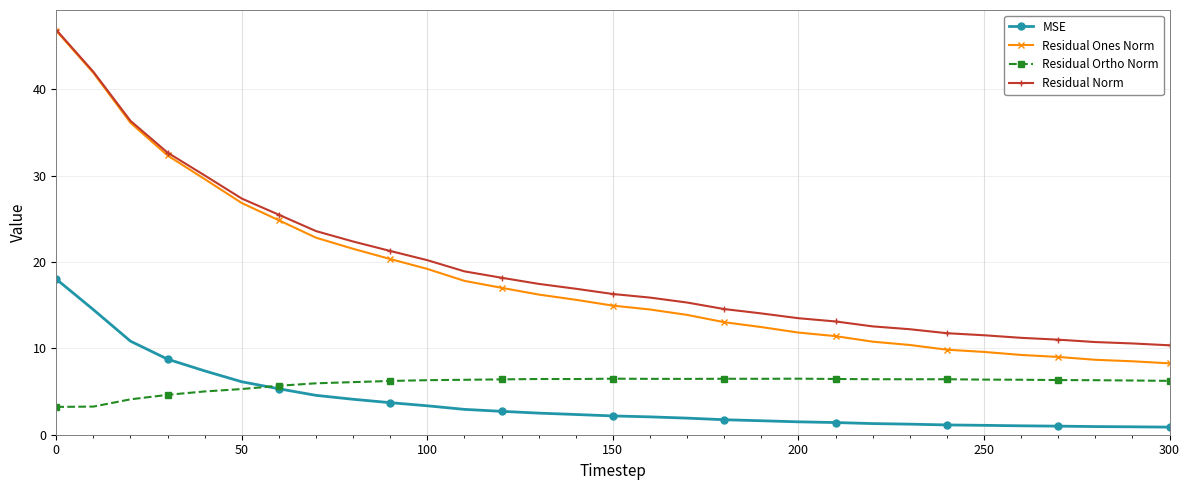

At how many categories does at least one series exceed 26?

6